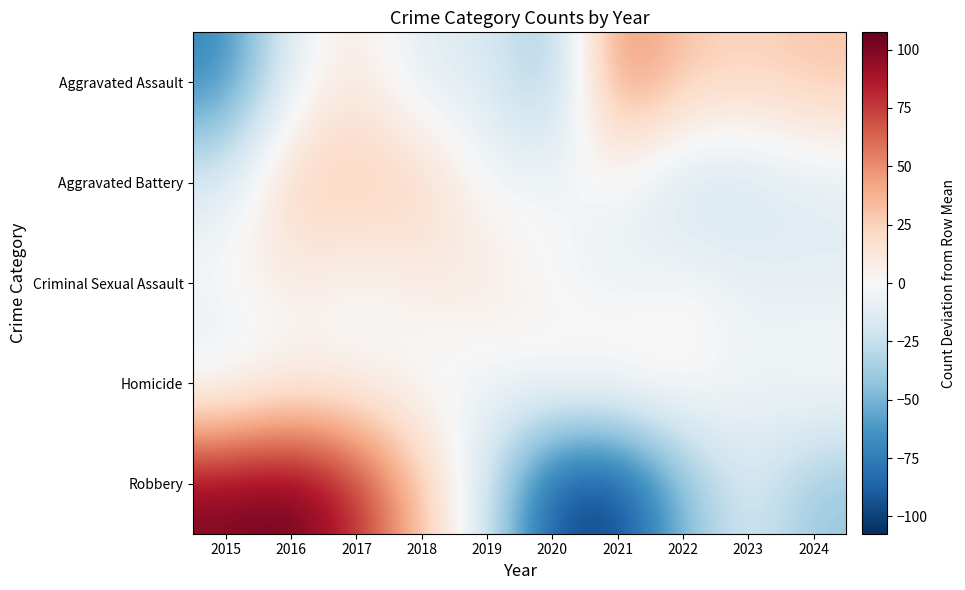

Rank the series at 2017 from highest to lowest value.

Robbery, Aggravated Battery, Aggravated Assault, Homicide, Criminal Sexual Assault